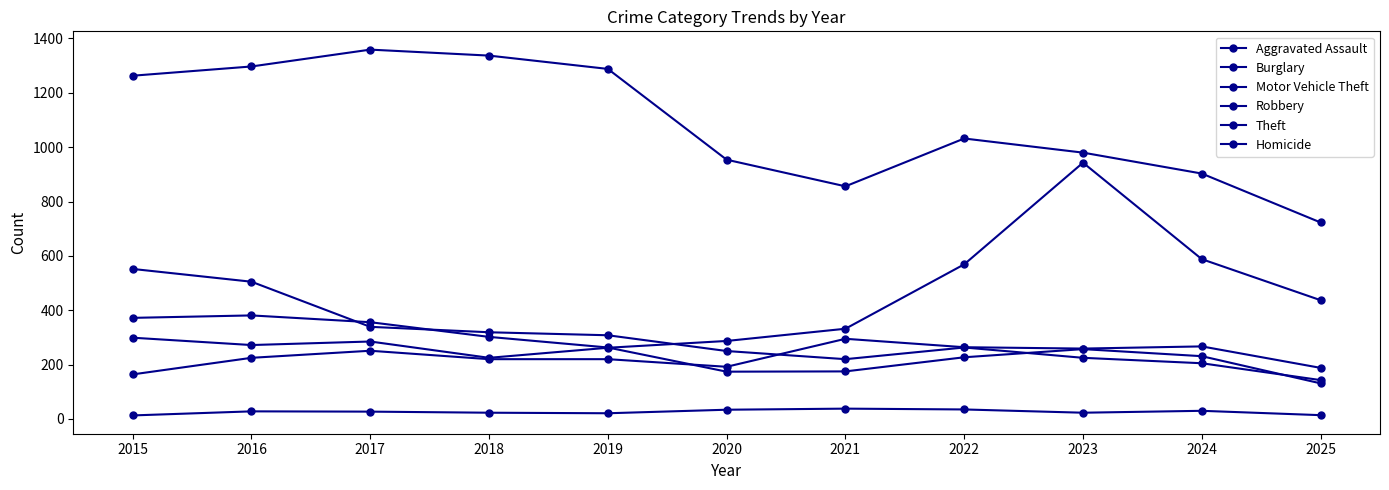

What is the difference between the Robbery values at 2016 and 2020?

207